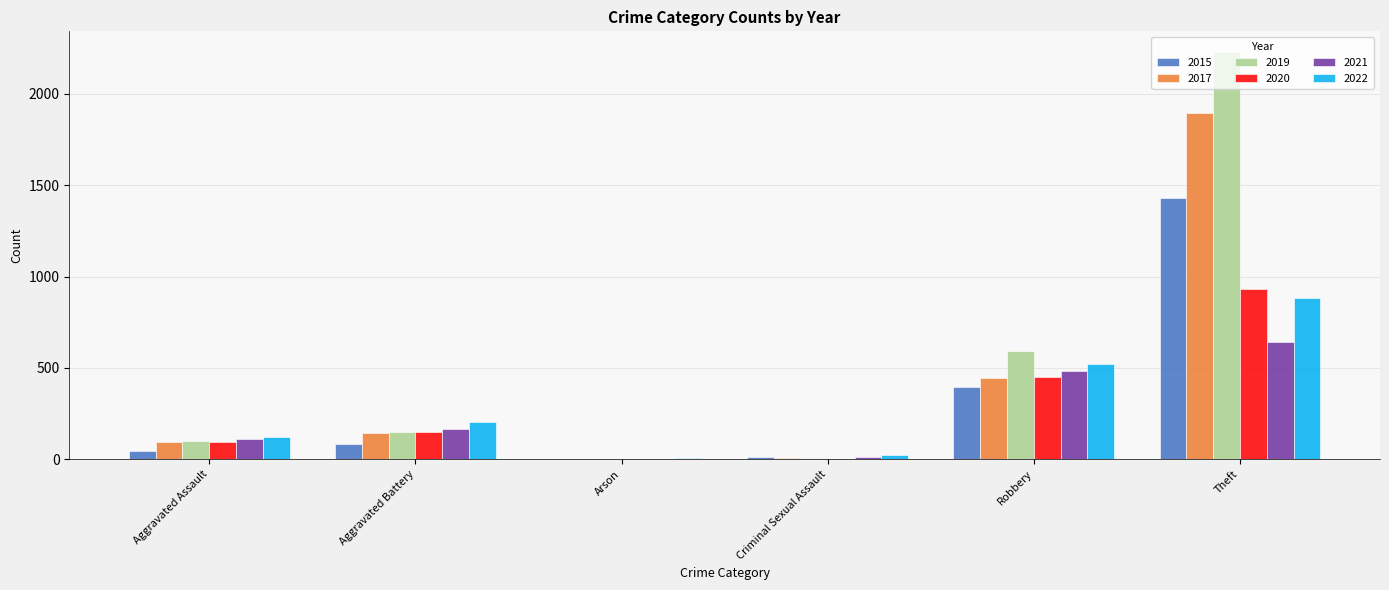

The 2021 series shows 163 at Aggravated Battery. True or false?

True